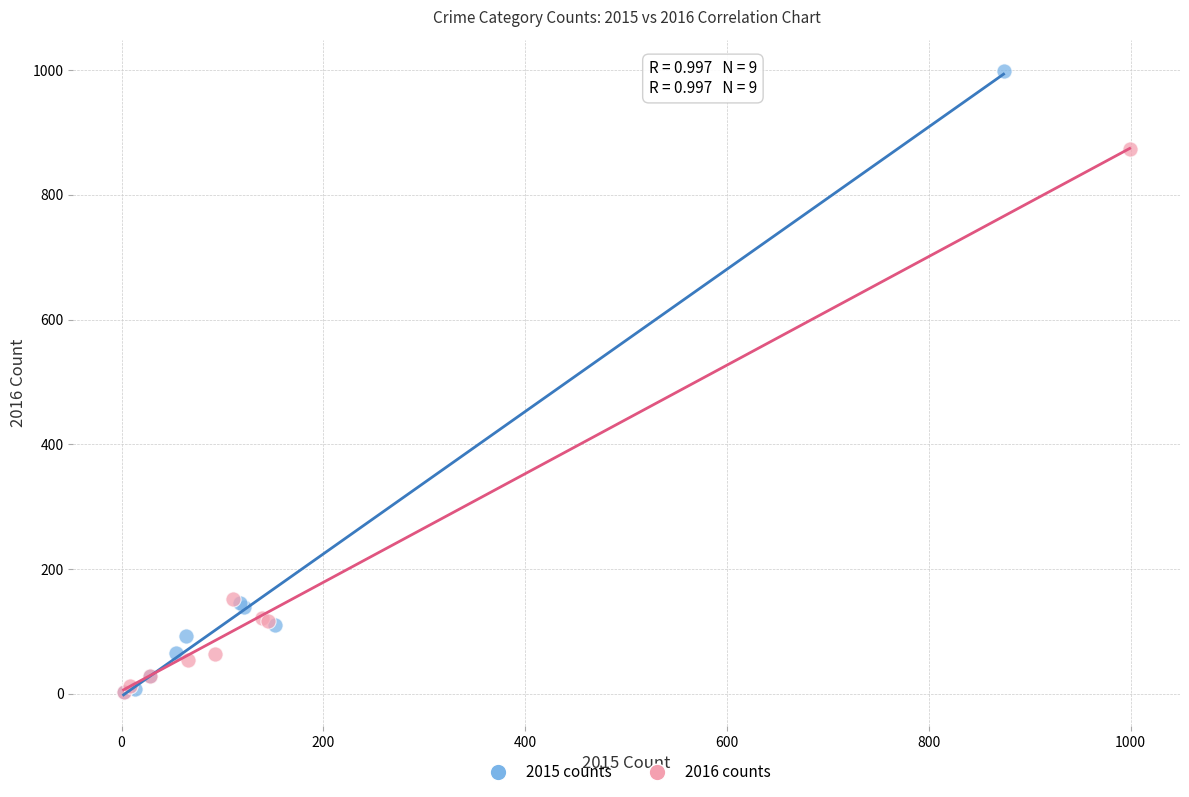

Which series reaches the maximum Y coordinate?

2015 counts